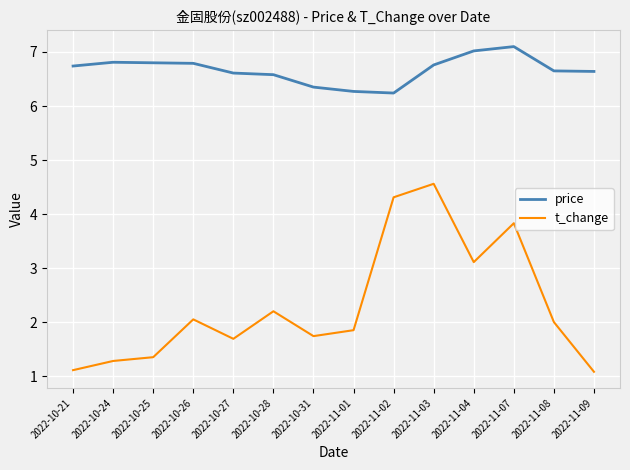

At which category is the sum across all series the highest?

2022-11-03